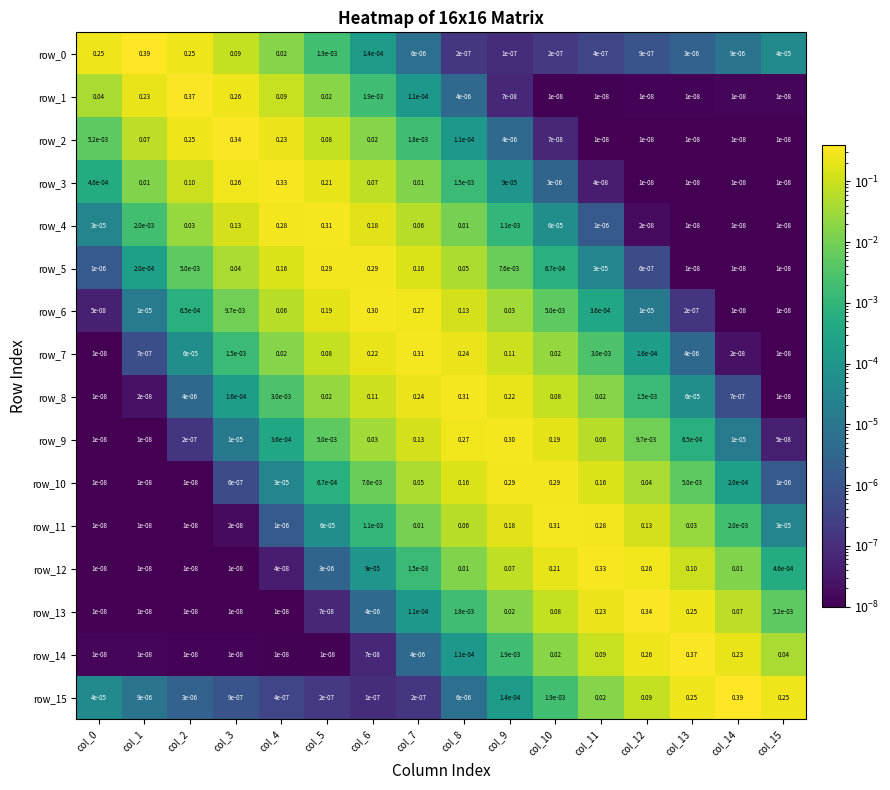

Is the value of row_0 at col_12 greater than the value of row_15 at col_2?

No